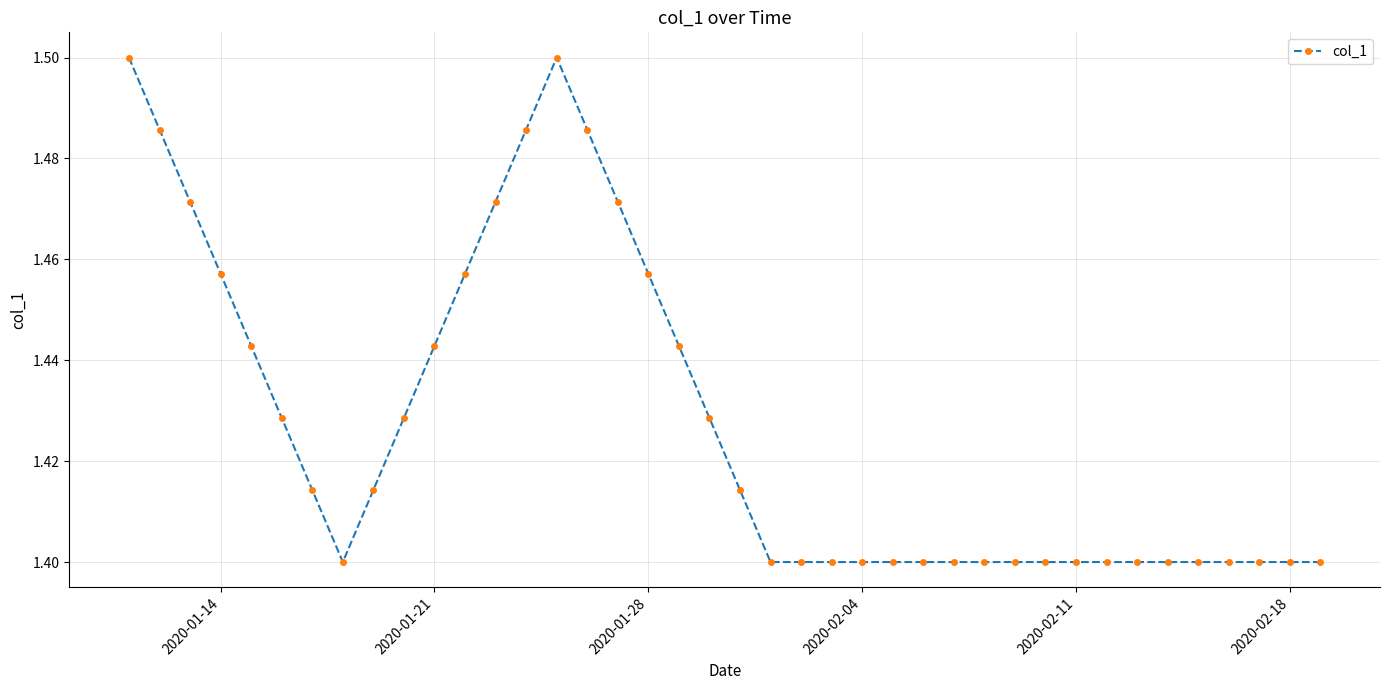

What is the sum of all values?

57.1